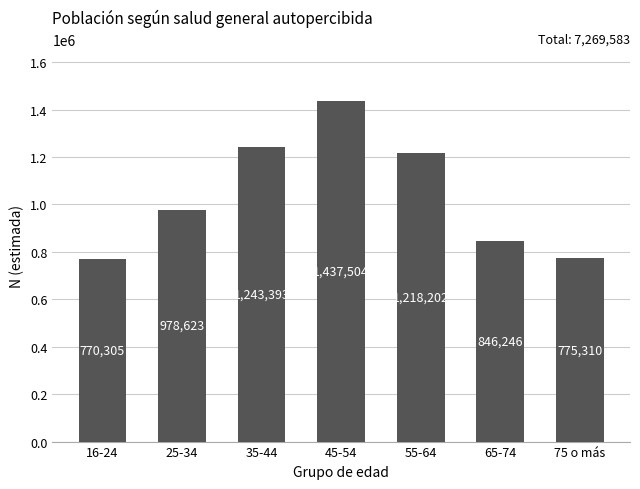

Reading right to left, extract all data points from this chart.

775310	846246	1218202	1437504	1243393	978623	770305